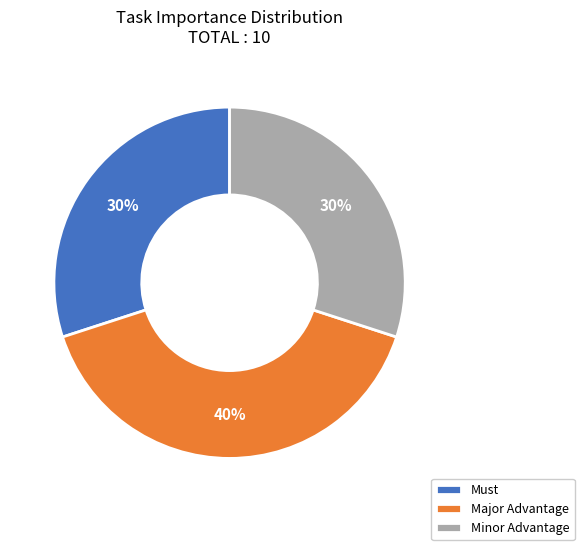

What percentage is the Minor Advantage slice, to the nearest percent?

30%